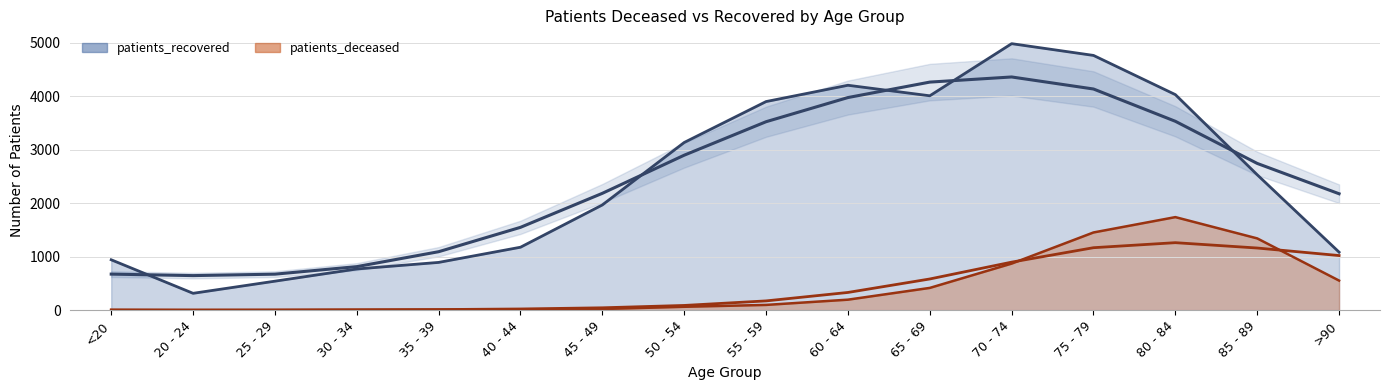

What is the label of the 13th point from the left?

75 - 79